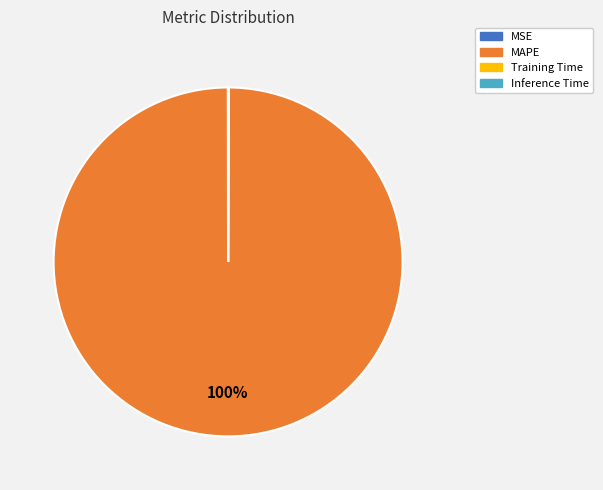

What is the largest slice in the pie chart?

MAPE